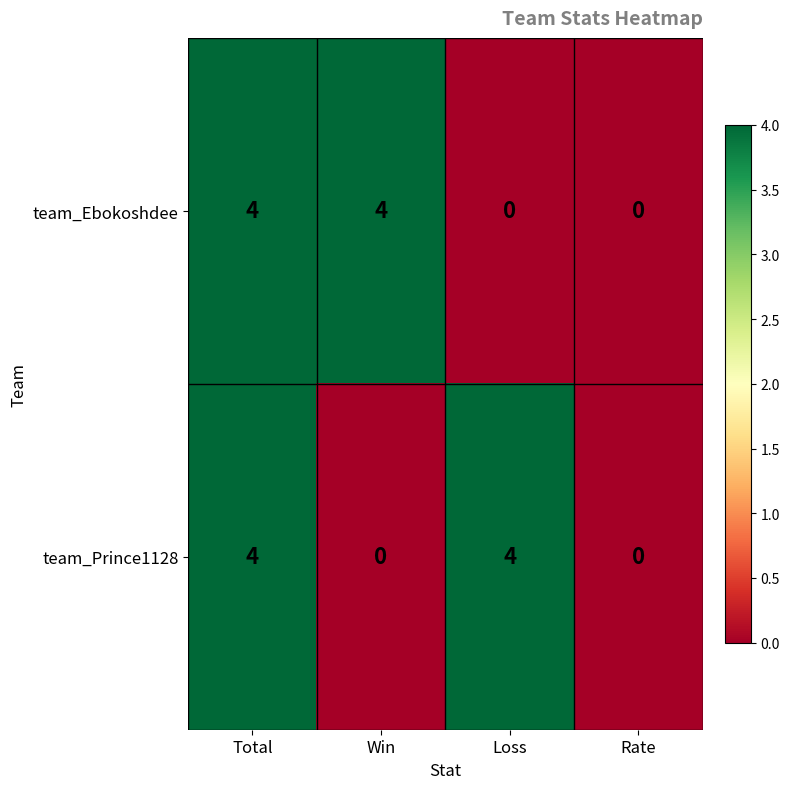

The team_Ebokoshdee series shows 1 at Loss. True or false?

False